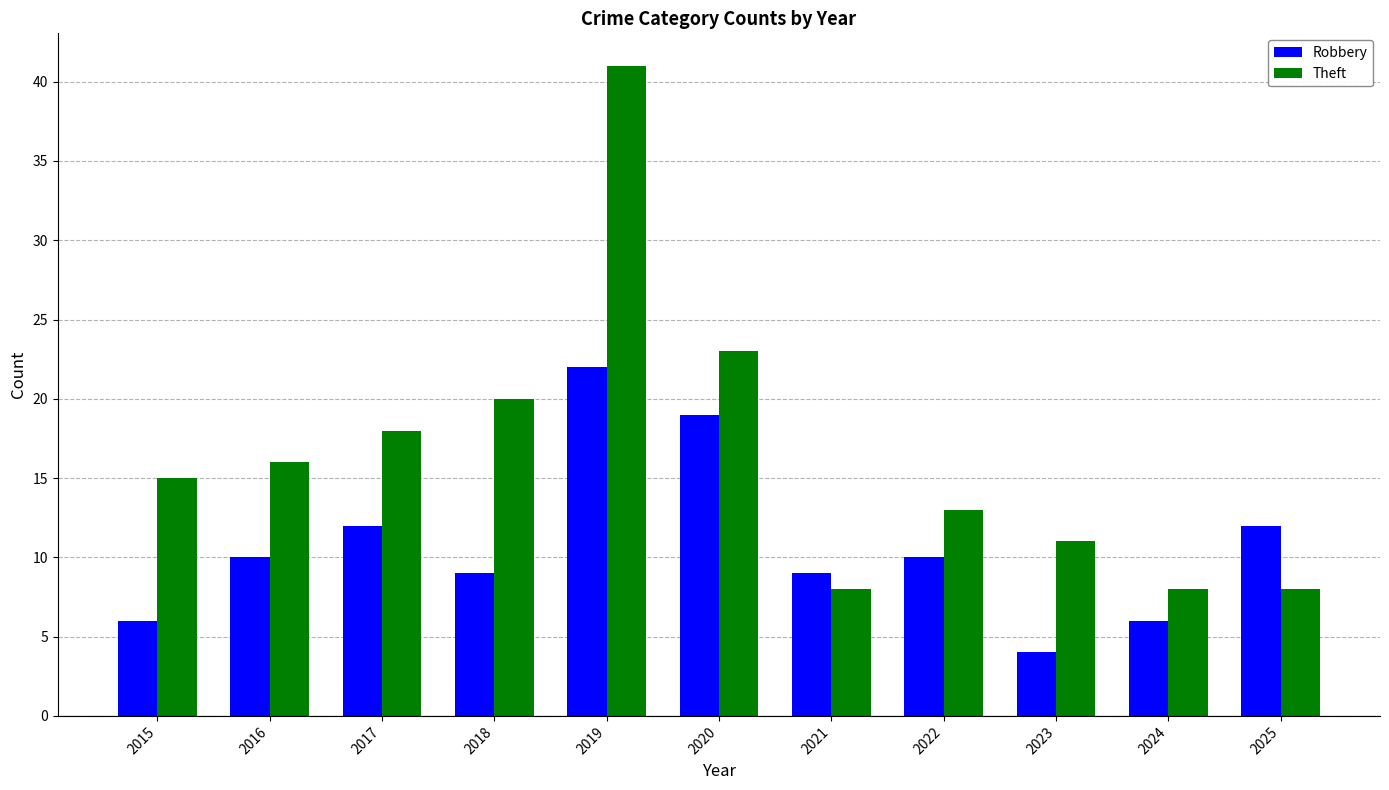

What is the difference between the highest and lowest values at 2022?

3